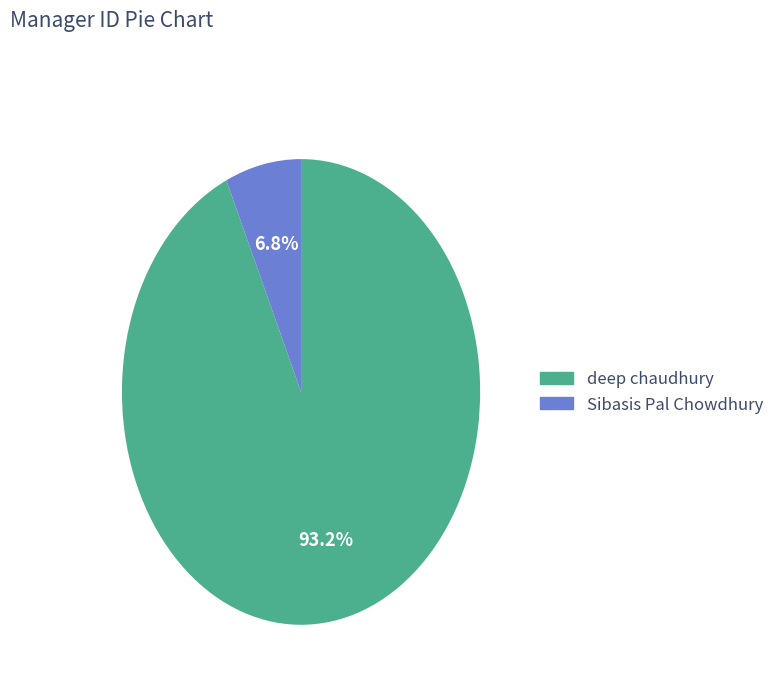

Is there any slice that represents more than half of the pie?

Yes